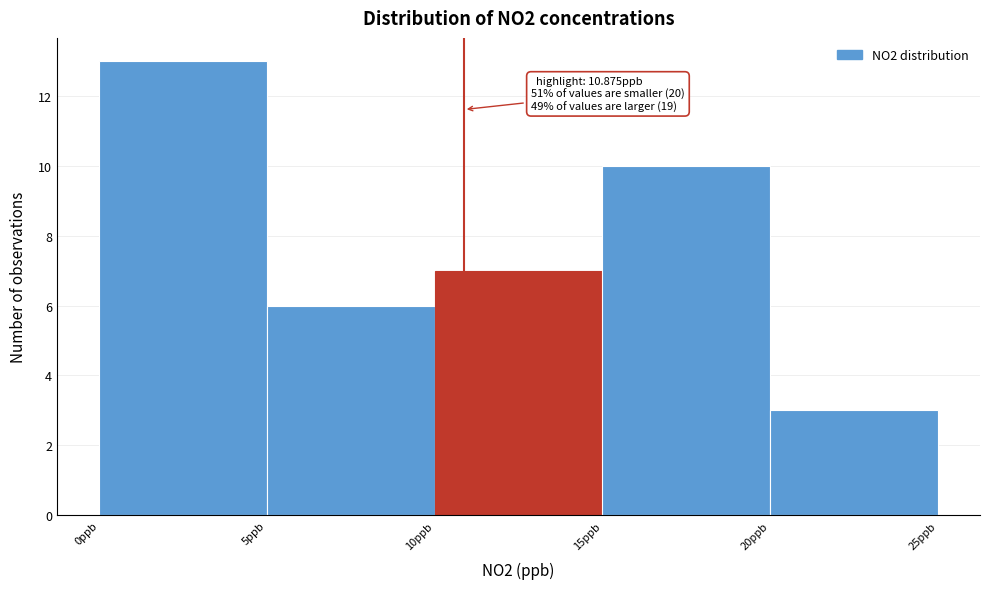

Which range on the x-axis has the tallest bar?

0 to 5